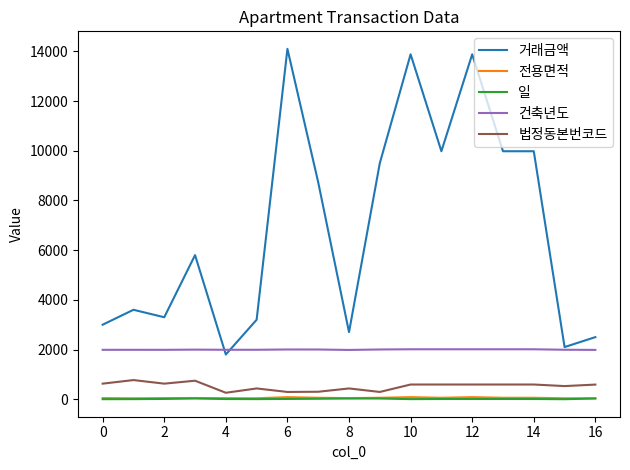

Does the chart have visible grid lines?

No